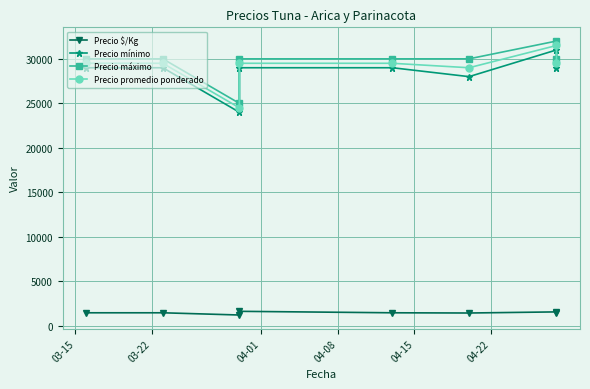

True or false: Precio mínimo and Precio promedio ponderado cross at least once.

False